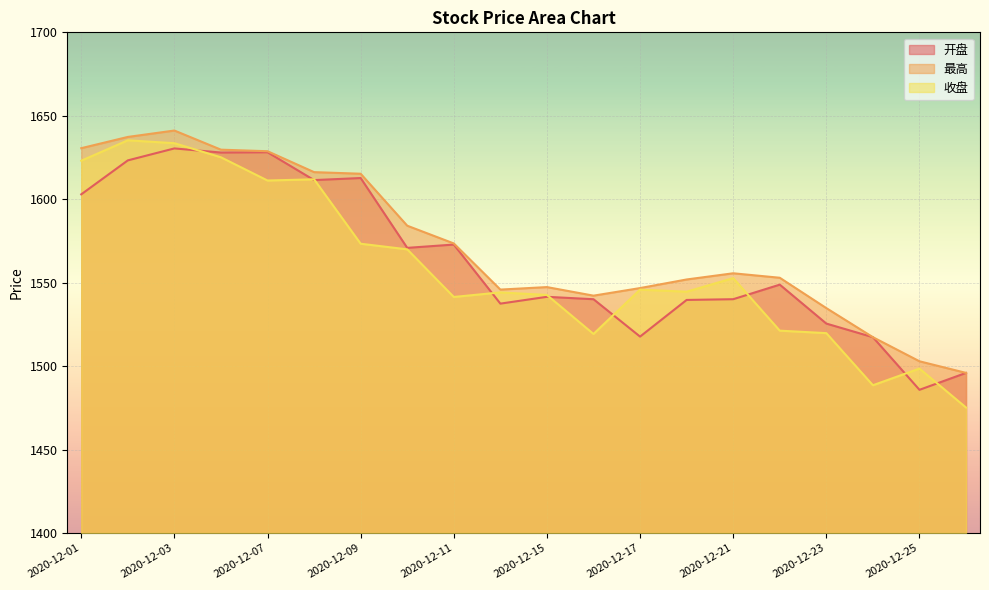

Is the value of 最高 at 2020-12-25 greater than the value of 开盘 at 2020-12-07?

No